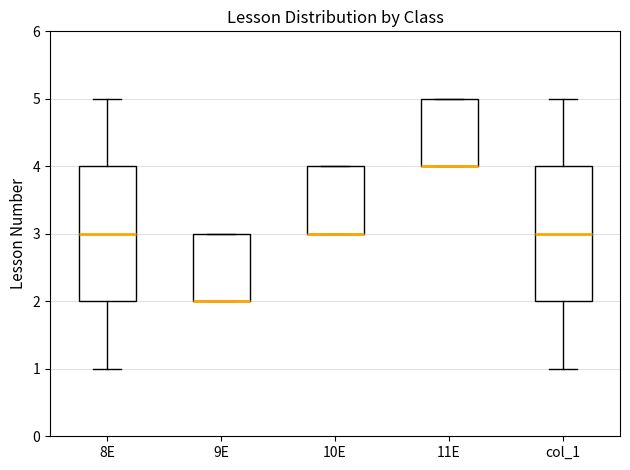

Reading left to right, transcribe this box plot: for each box, give where its median line is, the range the box spans, and where its two whiskers end, as read against the y-axis. The values are not printed on the chart, so give them approximately, as read against the axis.

8E: median 3, box 2 to 4, whiskers 1 to 5
9E: median 2 (drawn on the box's lower edge), box 2 to 3, whiskers 2 to 3
10E: median 3 (drawn on the box's lower edge), box 3 to 4, whiskers 3 to 4
11E: median 4 (drawn on the box's lower edge), box 4 to 5, whiskers 4 to 5
col_1: median 3, box 2 to 4, whiskers 1 to 5